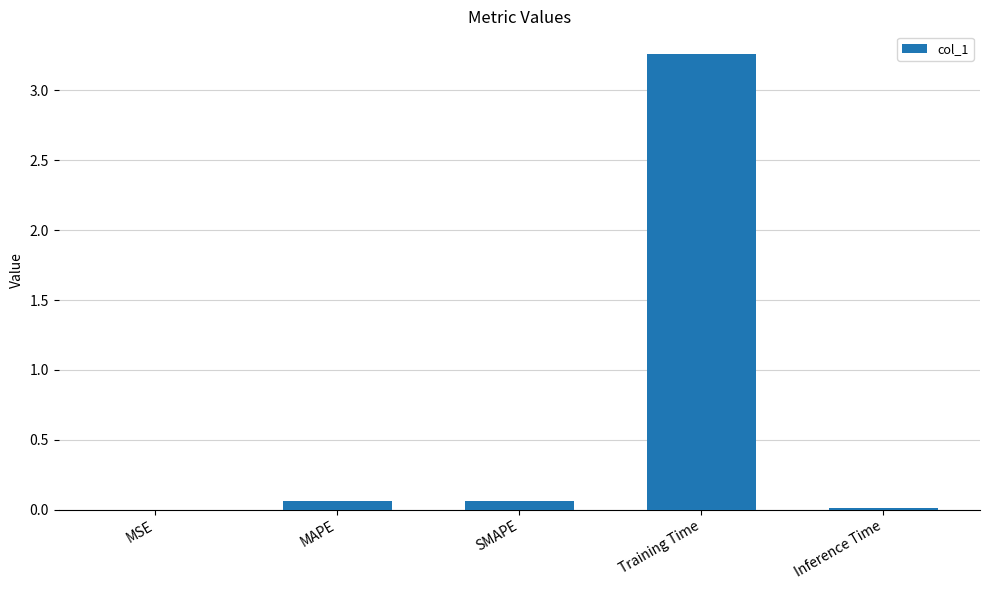

Between Inference Time and Training Time, which is larger?

Training Time